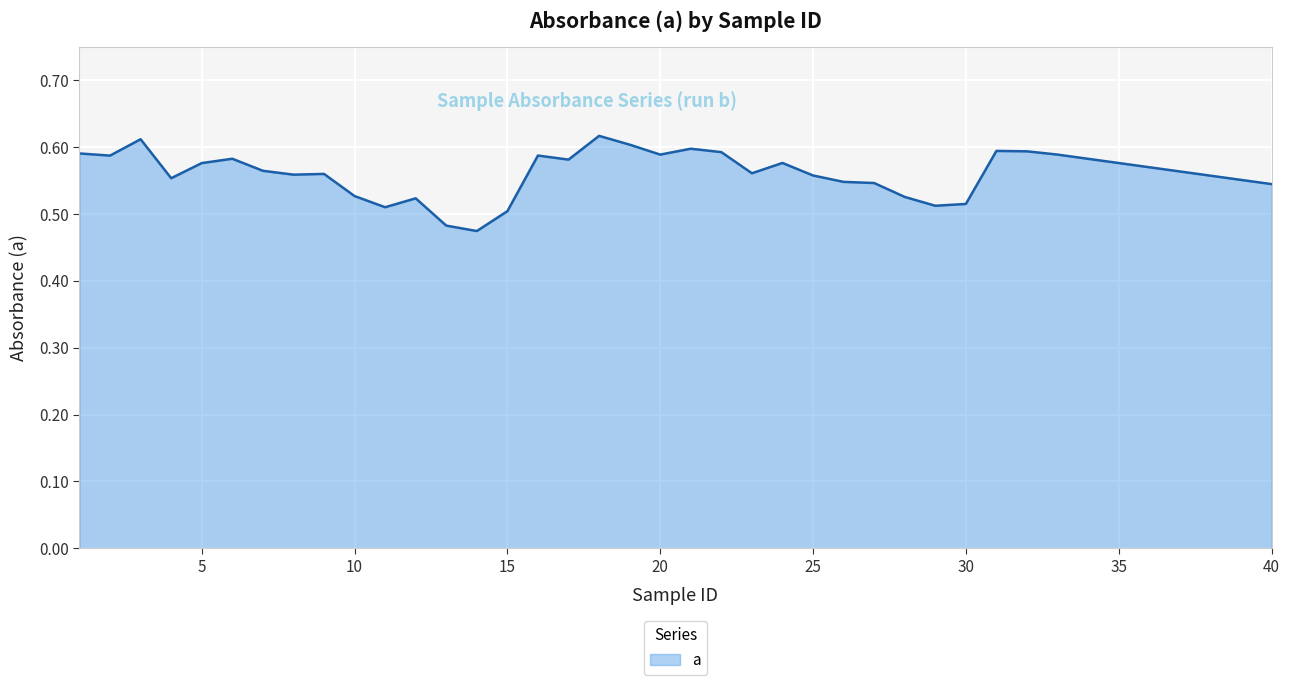

The chart shows a value of 0.3 at 35. True or false?

False